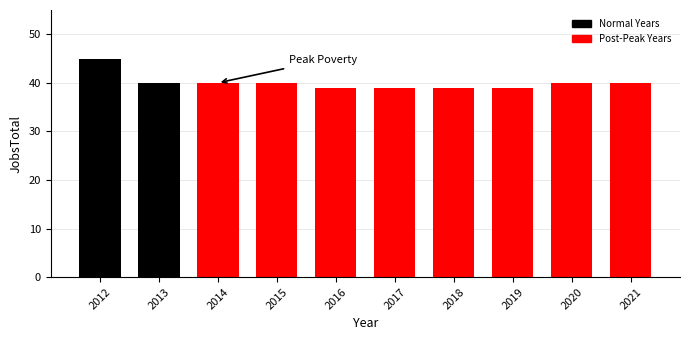

Count the number of data series in this chart.

1